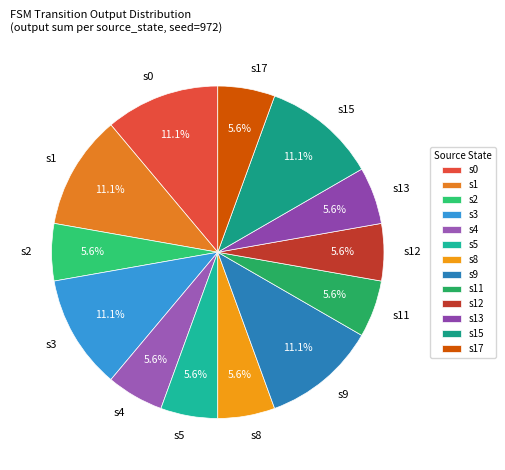

Is s17 the majority of the pie?

No